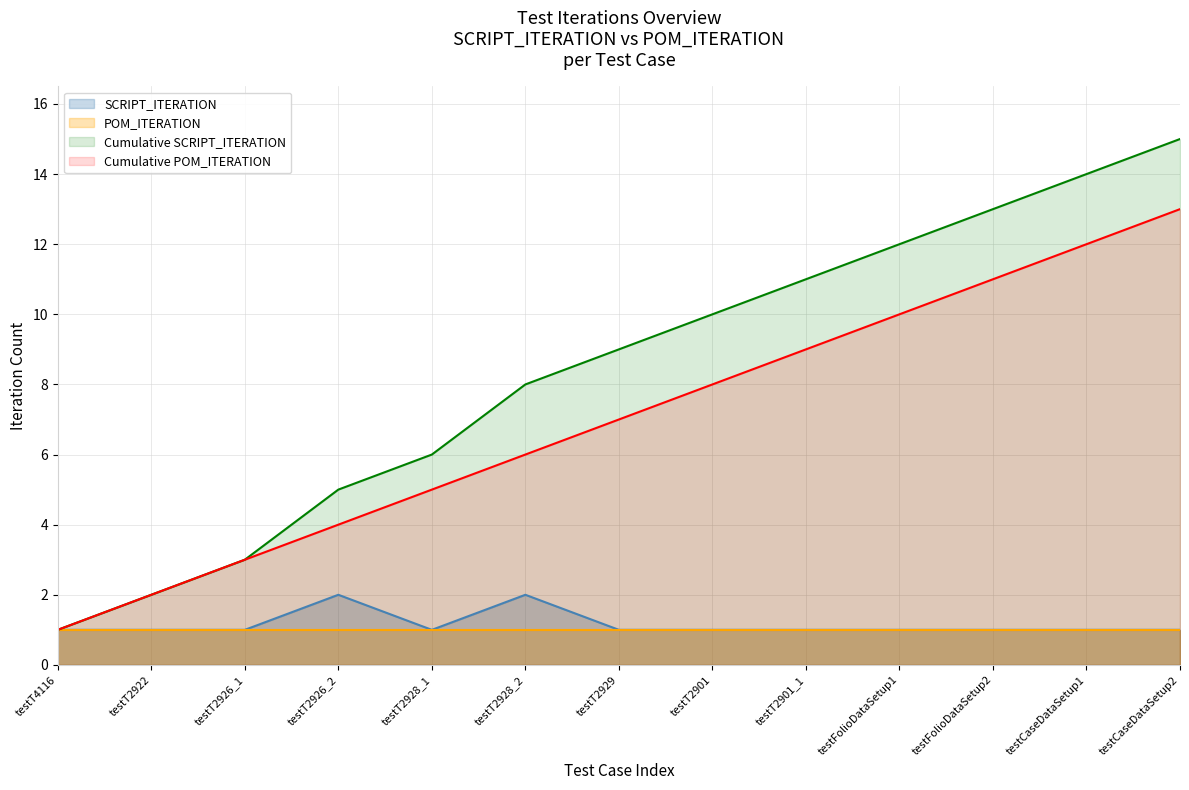

True or false: the data shows 1 at testFolioDataSetup2.

False